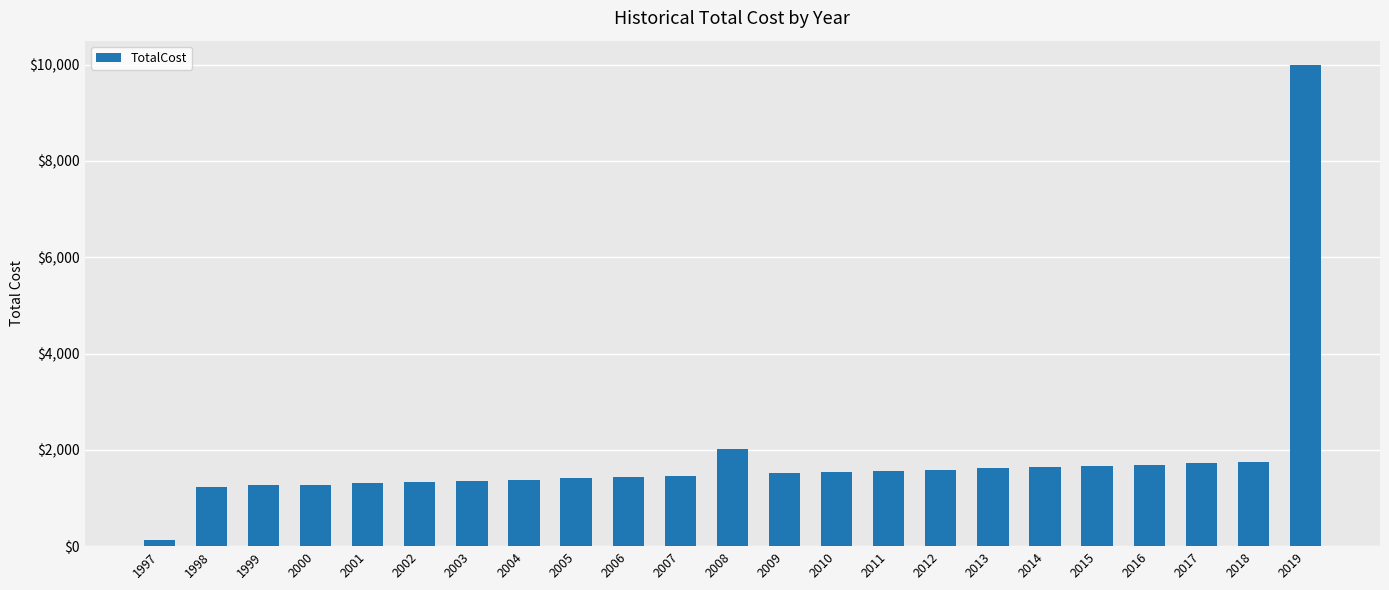

What is the sum of all values?

41892